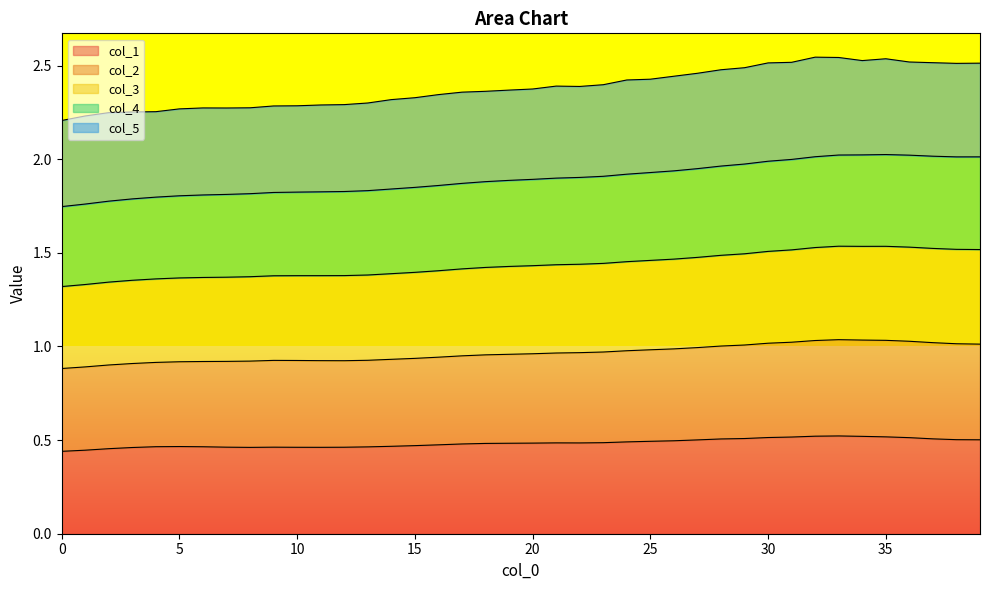

The value of col_1 at 35 is 0.5. True or false?

True